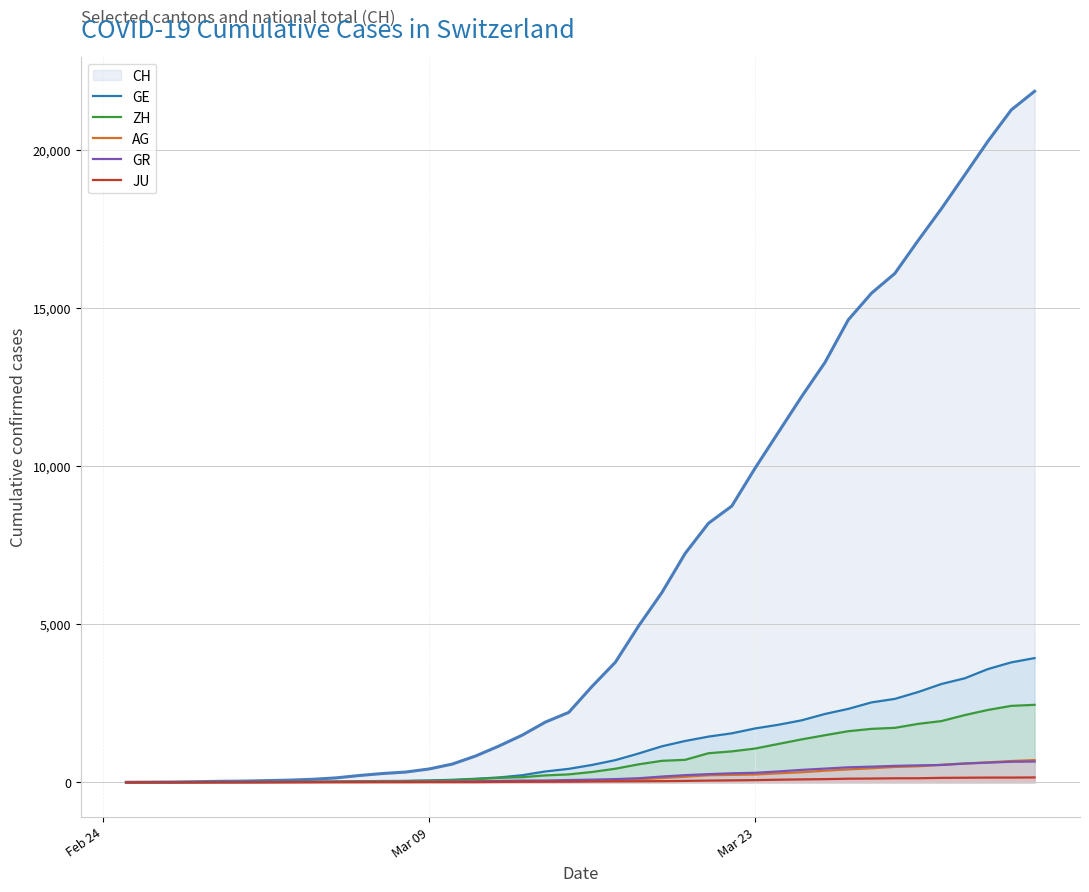

What are all the series names shown in the legend?

CH, GE, ZH, AG, GR, JU